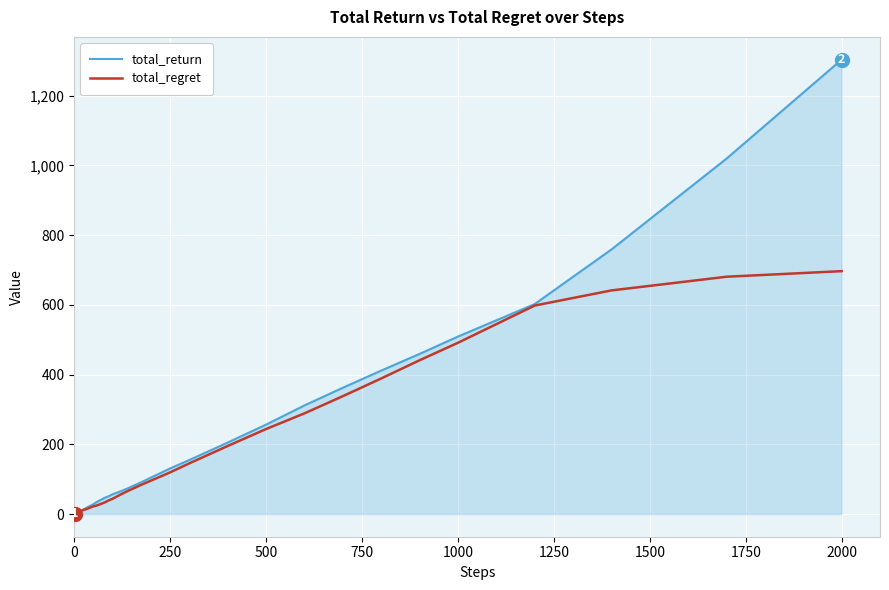

List the series in order of their peak value, highest first.

total_return, total_regret